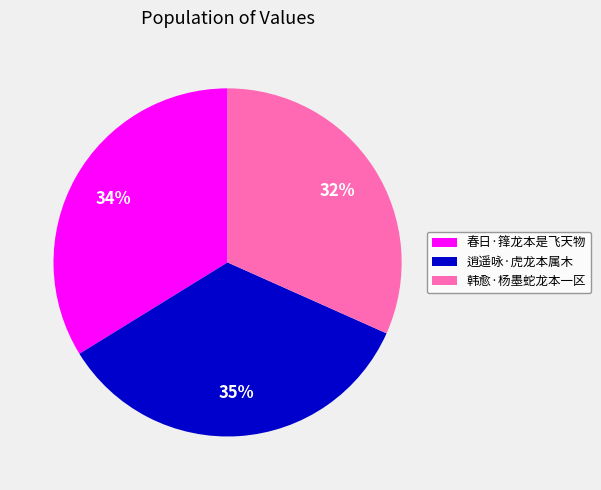

True or false: 韩愈·杨墨蛇龙本一区 accounts for 32% of the total.

True